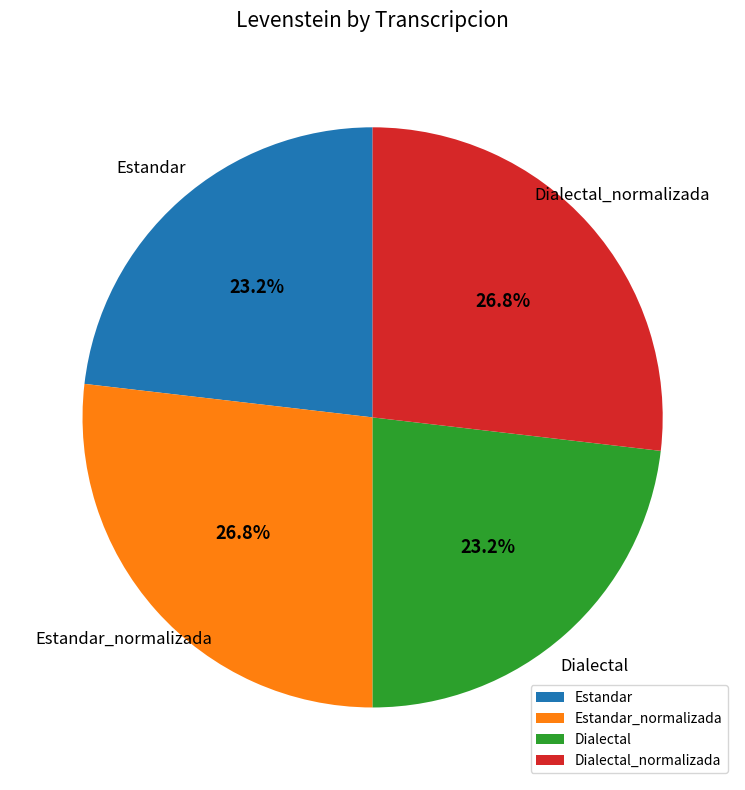

Is there any slice that represents more than half of the pie?

No